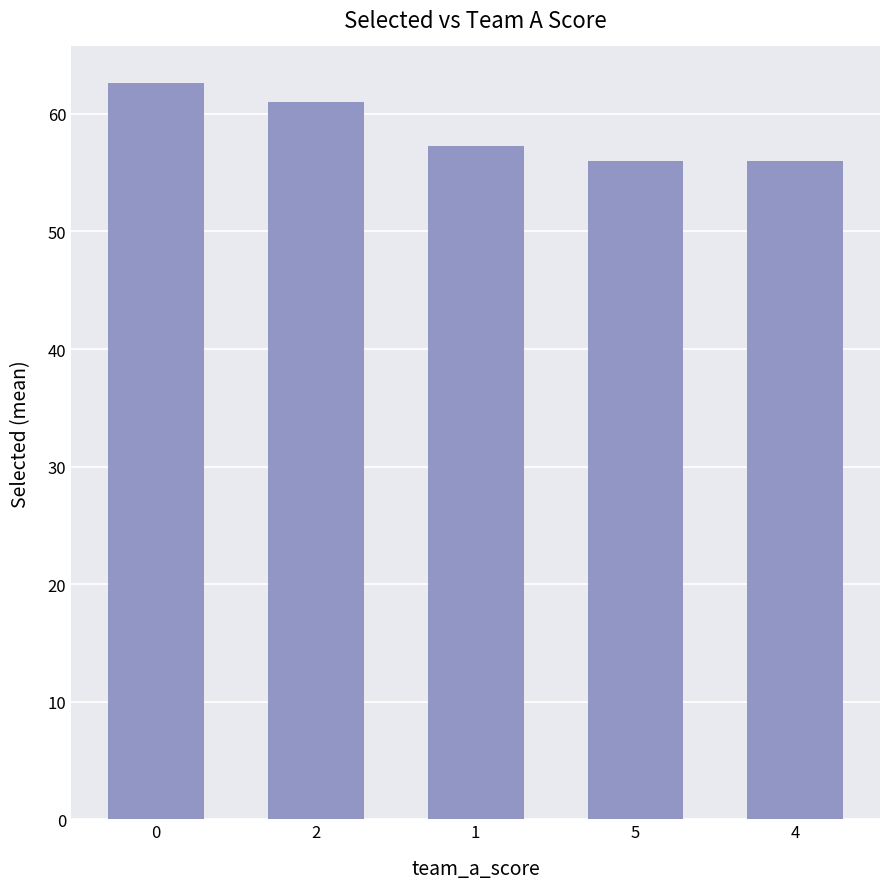

What is the maximum value shown in the chart?

62.6